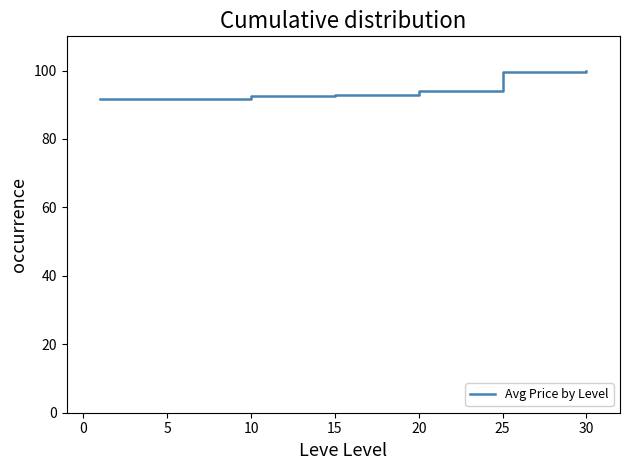

What is the difference between the maximum and minimum values?

8.2